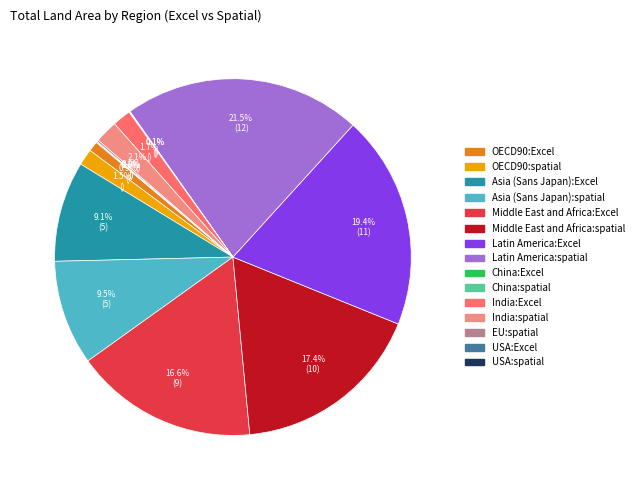

Between Latin America:Excel and Middle East and Africa:spatial, which is larger?

Latin America:Excel